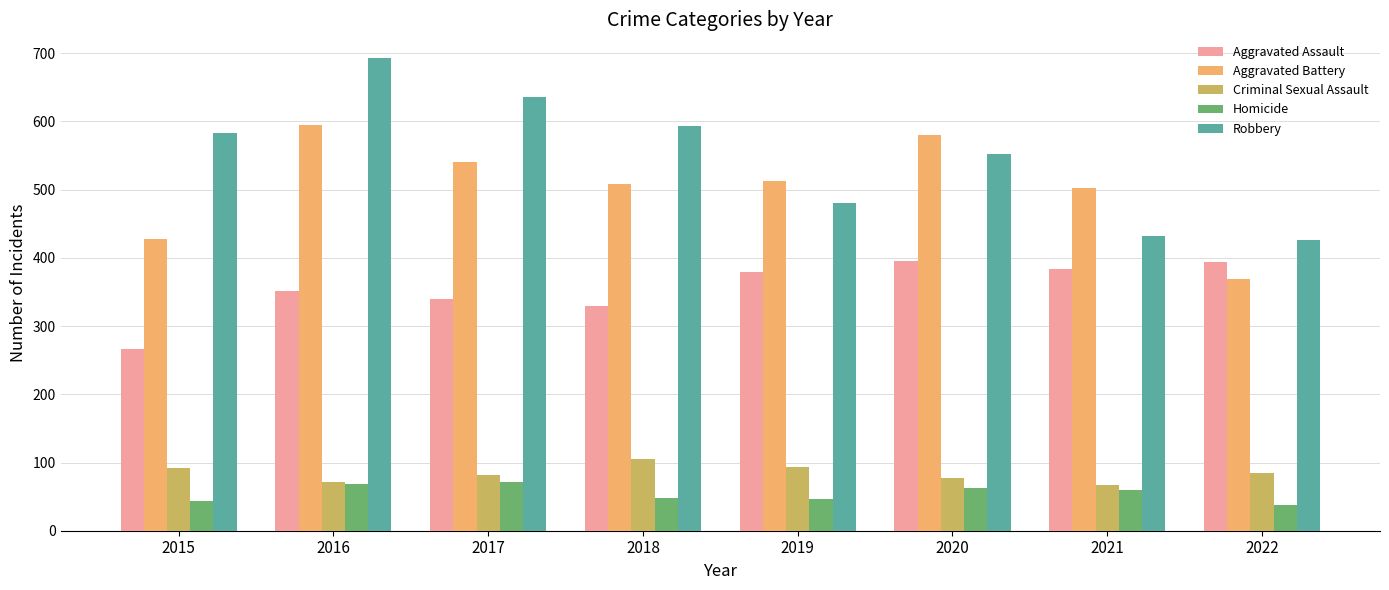

What is the smallest value displayed?

38